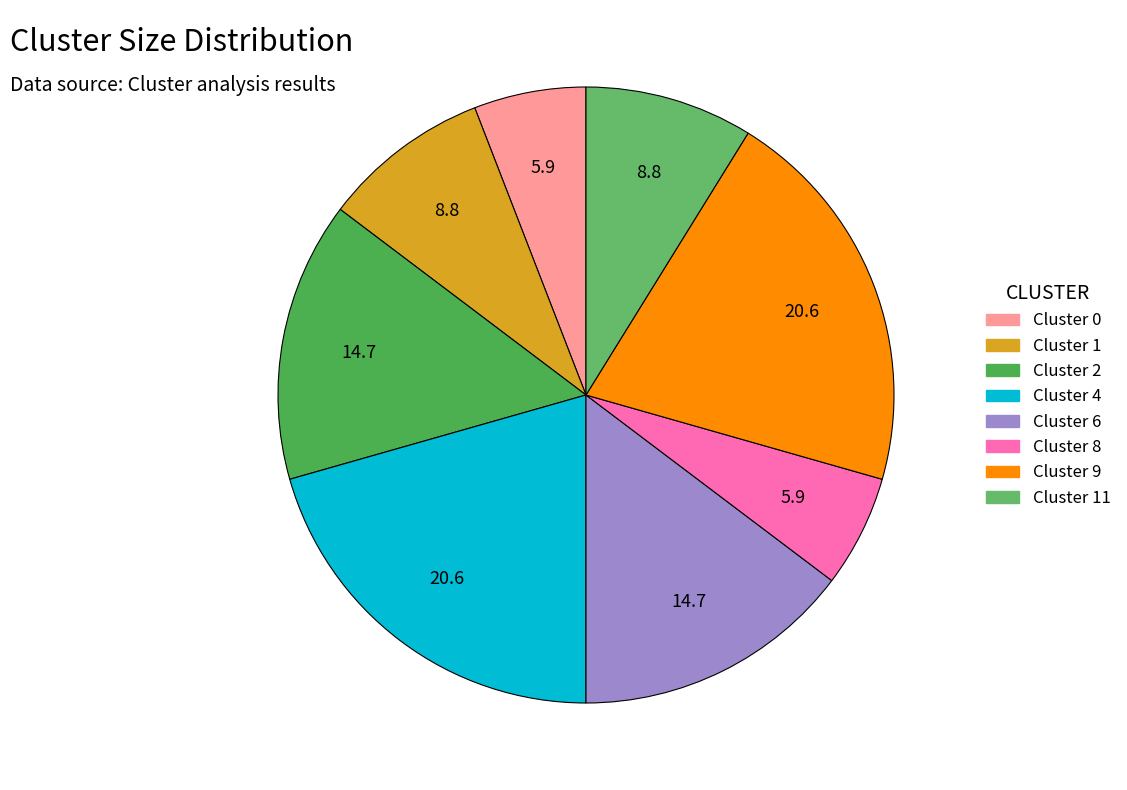

To the nearest percent, what portion does Cluster 2 represent?

15%